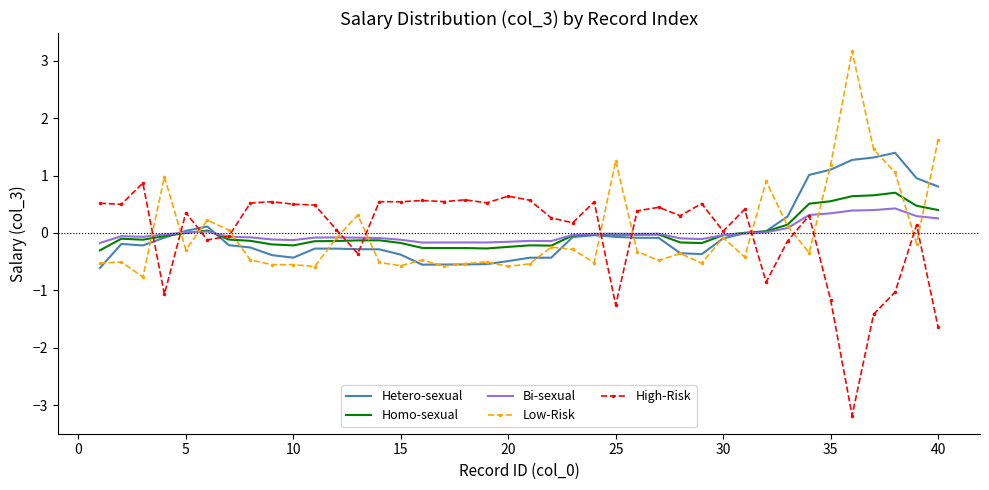

True or false: Hetero-sexual and High-Risk intersect in this chart.

True